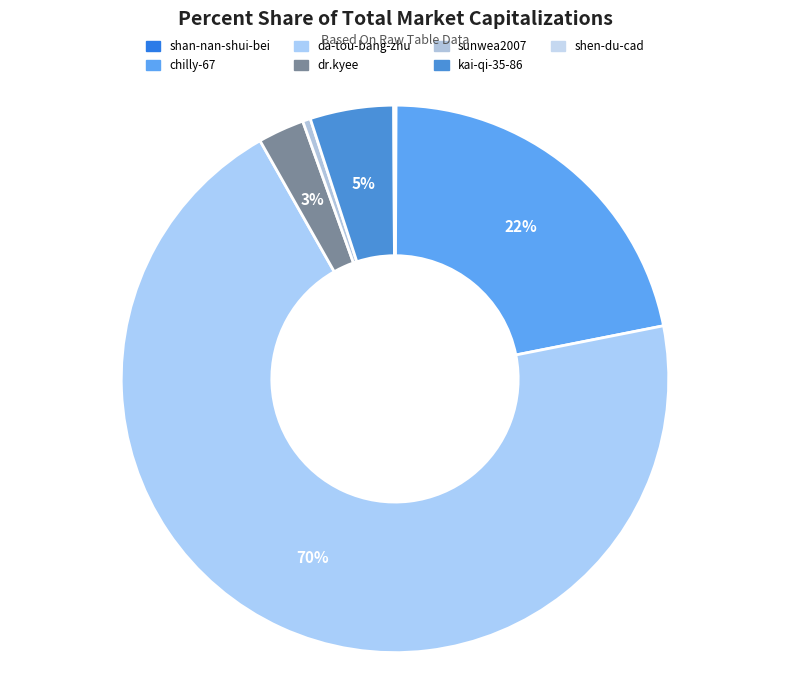

Is da-tou-bang-zhu the majority of the pie?

Yes